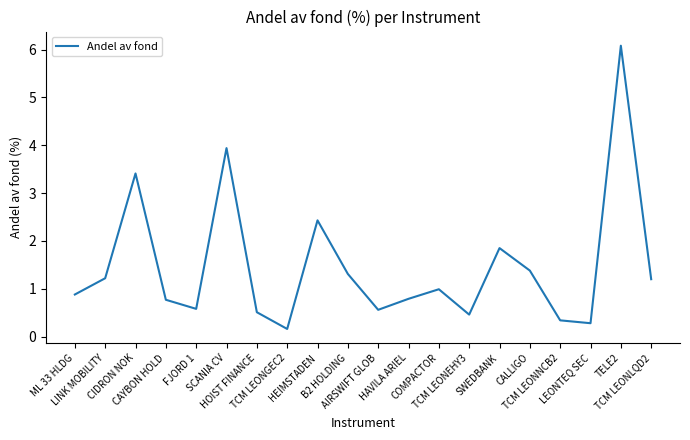

What is the difference between the maximum and minimum values?

5.9